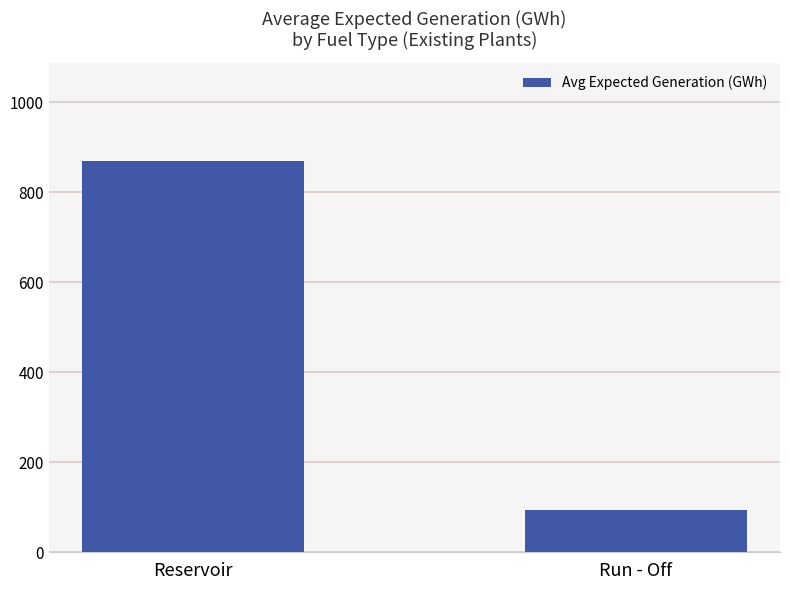

Where is the data nearest to the value 481?

Run - Off